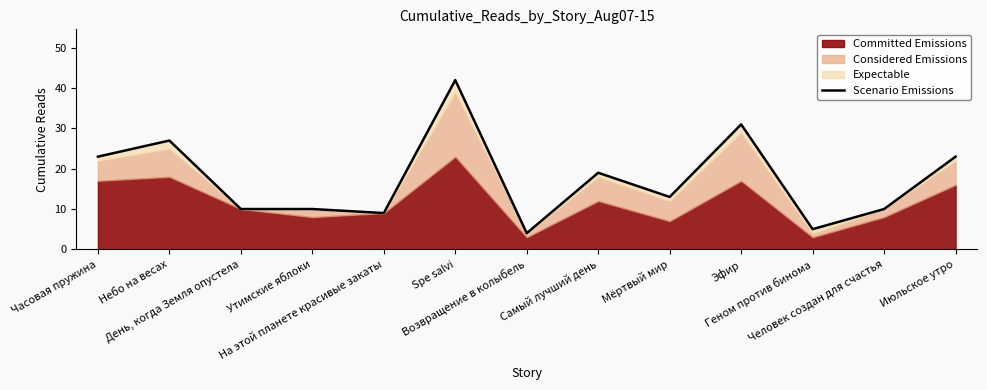

Is it true that the value at Июльское утро is 15?

False